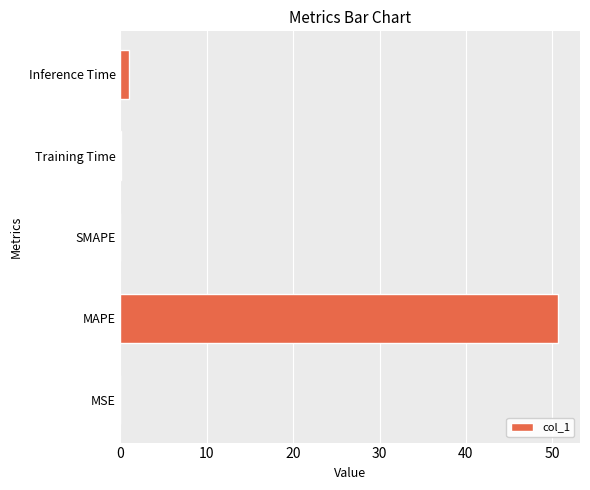

What is the average value?

10.3